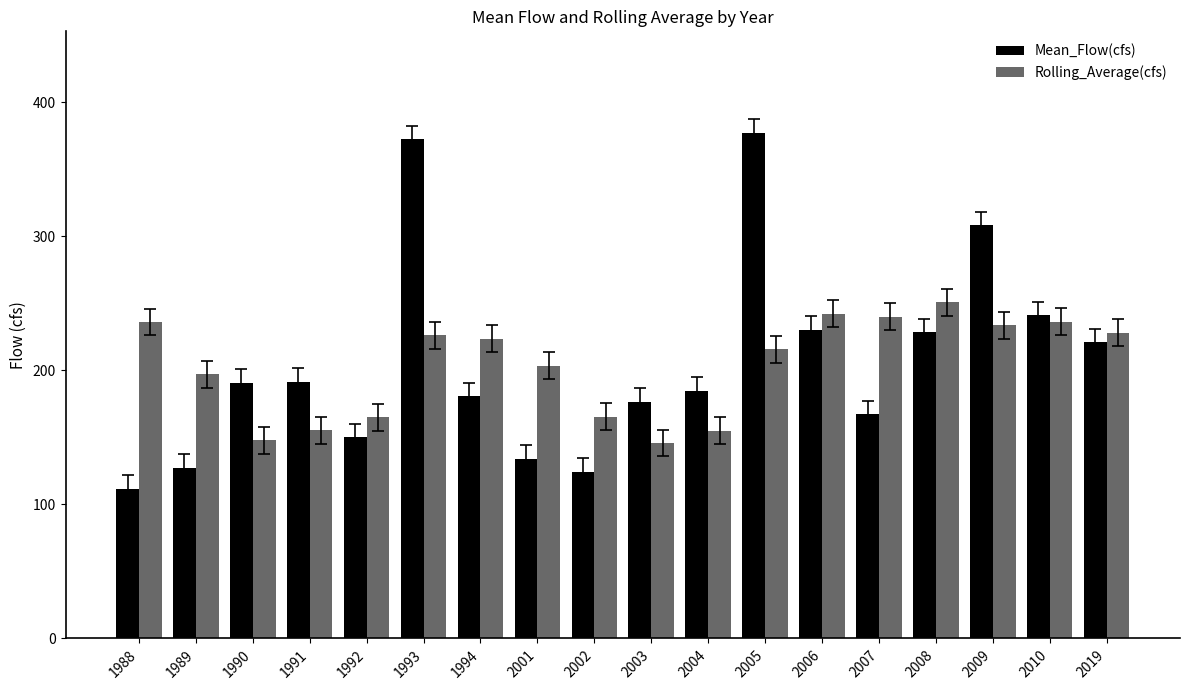

Is it true that Mean_Flow(cfs) equals 111.7 at 1988?

True